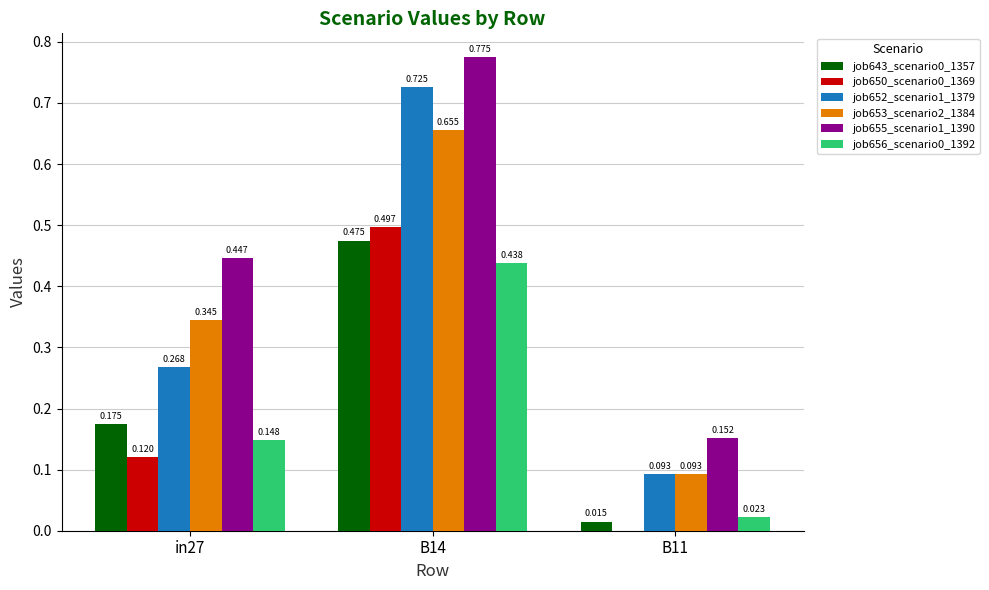

Is the value of job643_scenario0_1357 at B11 greater than the value of job650_scenario0_1369 at B14?

No